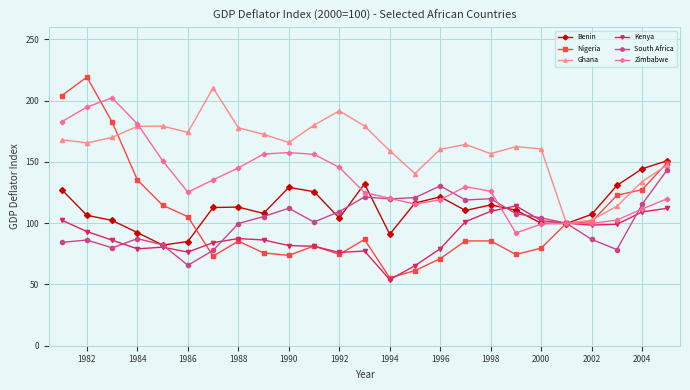

True or false: Benin has more than 0 points higher than both neighbors.

True